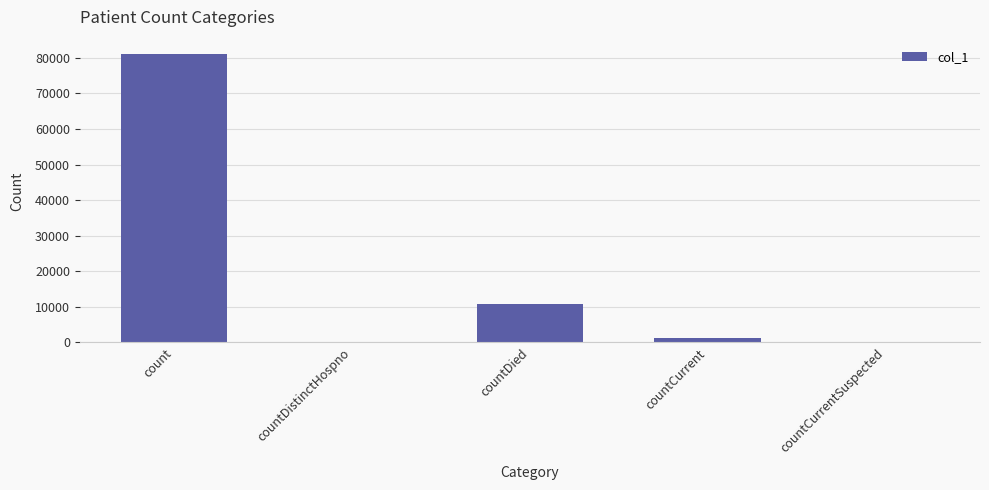

Read the value at count.

81081